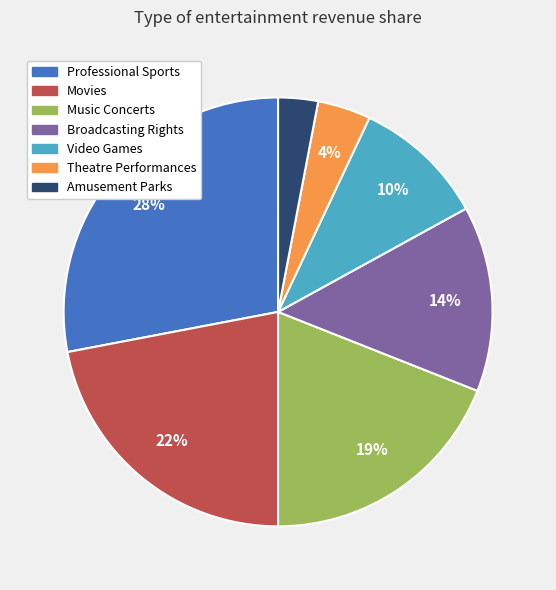

True or false: Professional Sports accounts for 35% of the total.

False